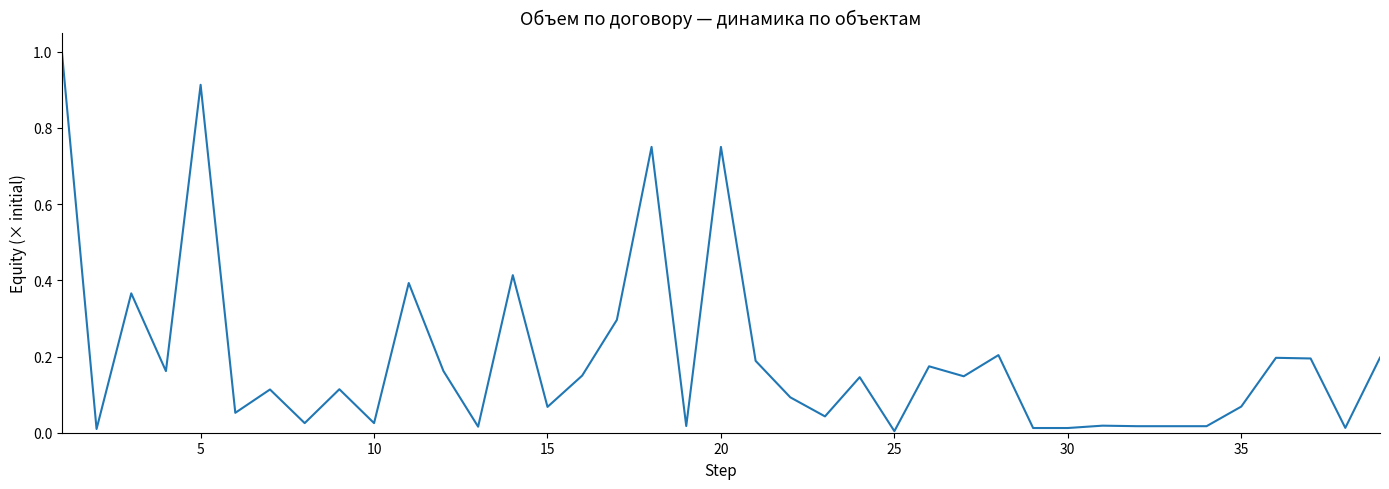

What is the difference between the maximum and minimum values?

1.0